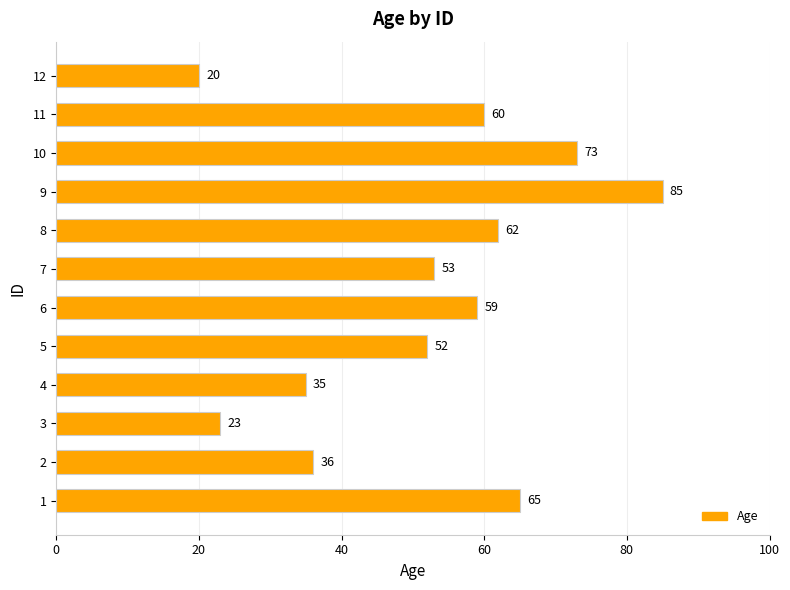

What is the sum of the values at 10 and 3?

96